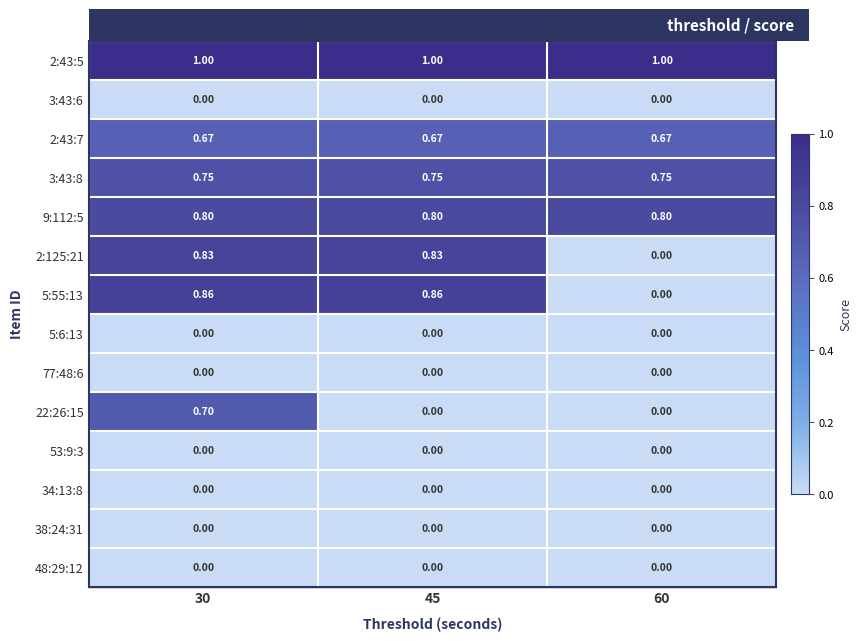

Is the value of 2:43:7 at 45 greater than the value of 5:55:13 at 30?

No